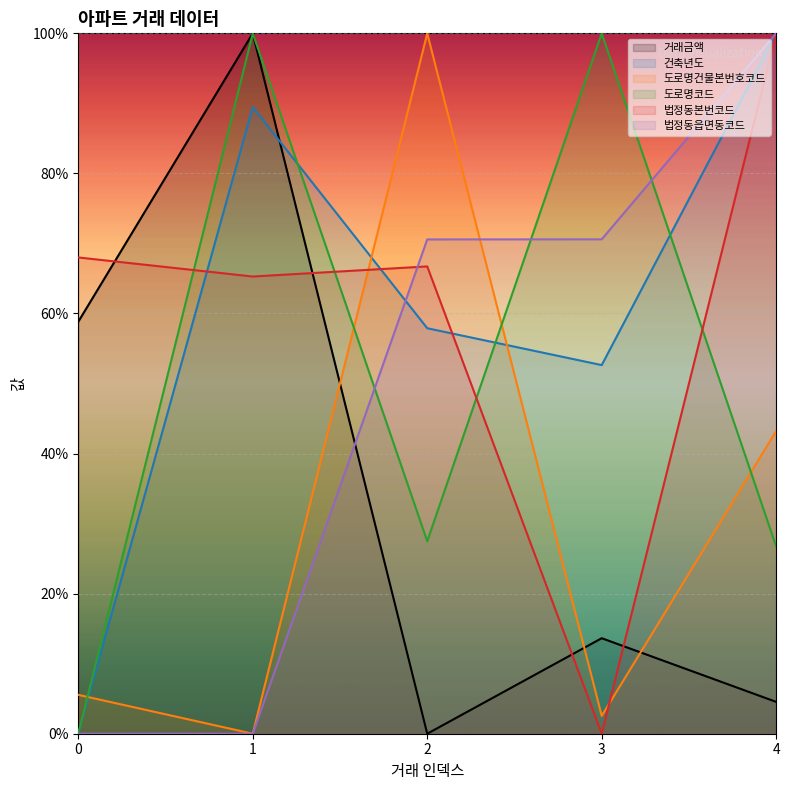

Between 2 and 4, which series saw the biggest shift?

도로명건물본번호코드